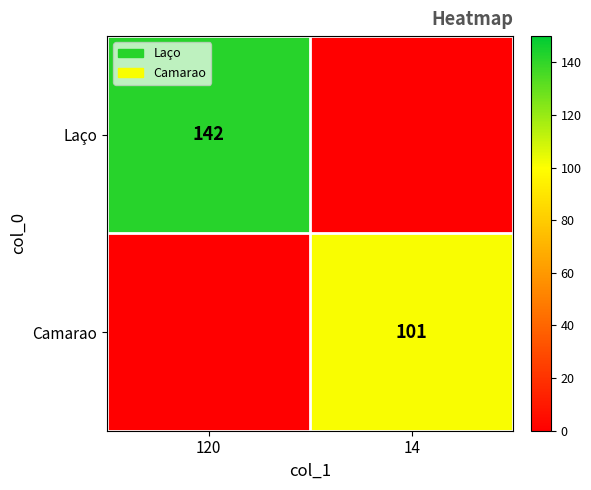

True or false: Laço has a value of 142 at 120.

True